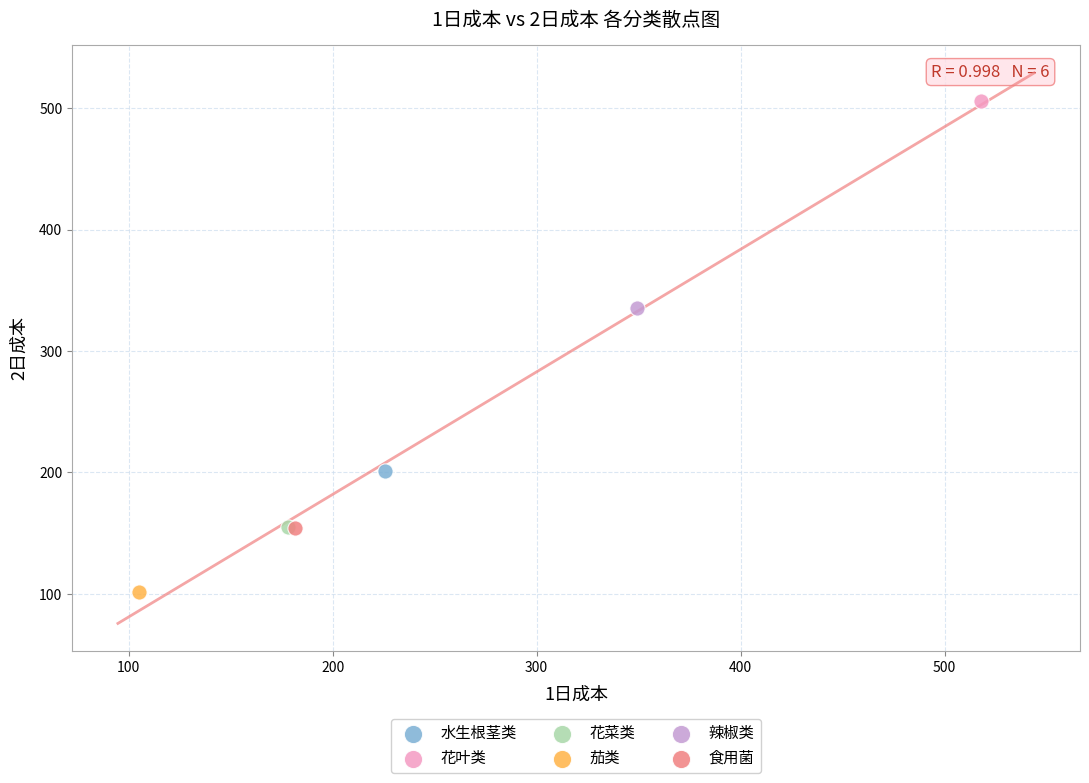

Which series contains the lowest Y value?

茄类